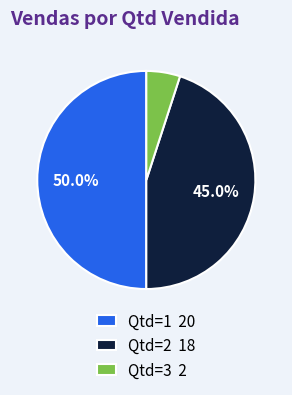

What percentage do Qtd=2 18 and Qtd=1 20 together represent?

95.0%